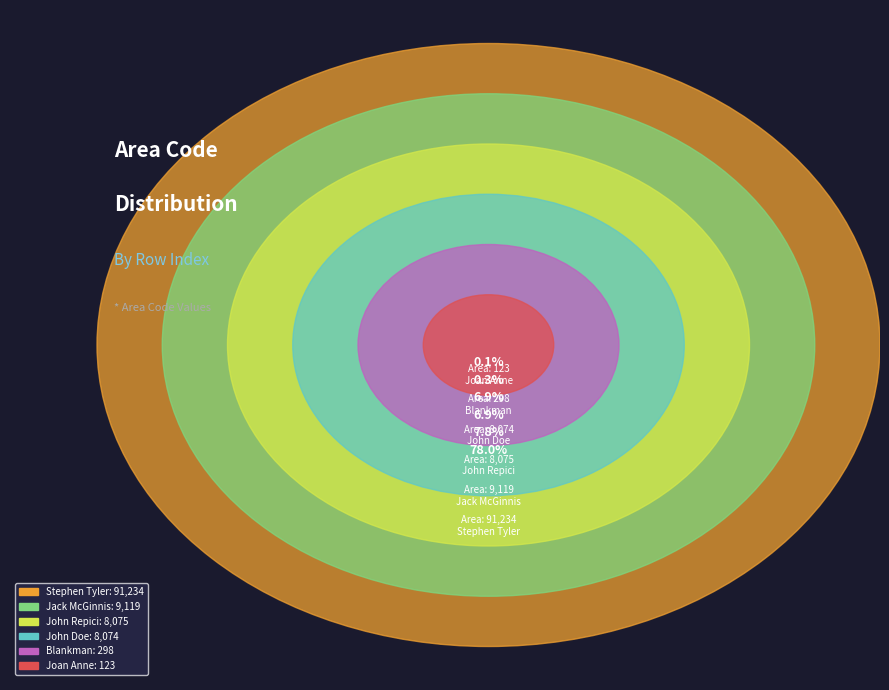

True or false: Row 5 (Joan Anne) accounts for 1% of the total.

False